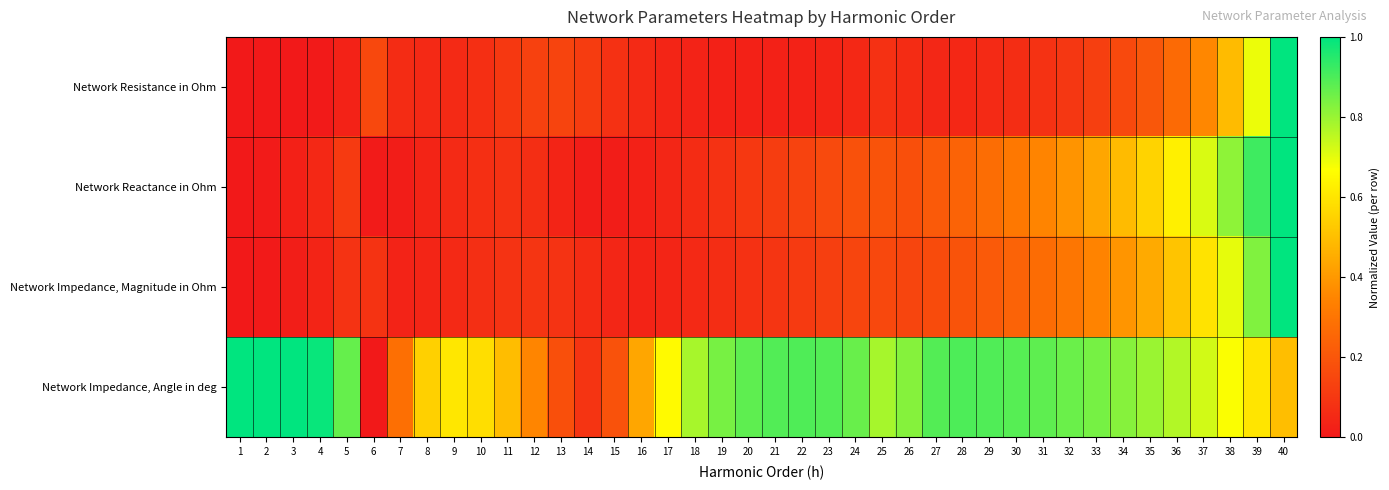

Which series has the largest total across all categories?

Network Impedance, Angle in deg